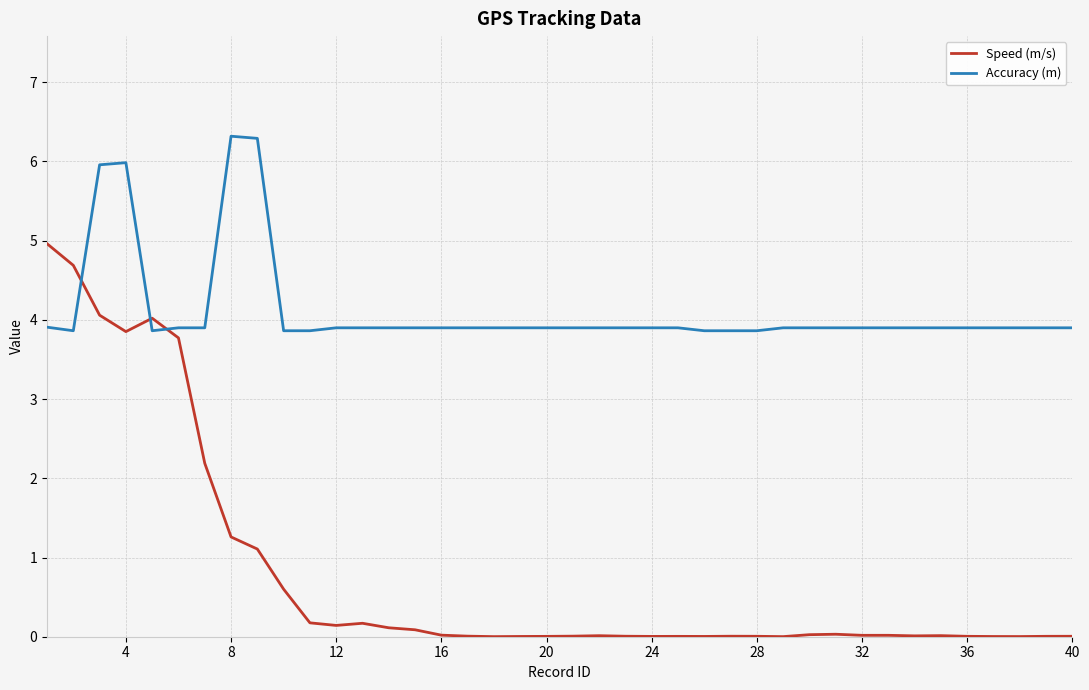

What is the greatest value displayed?

6.3